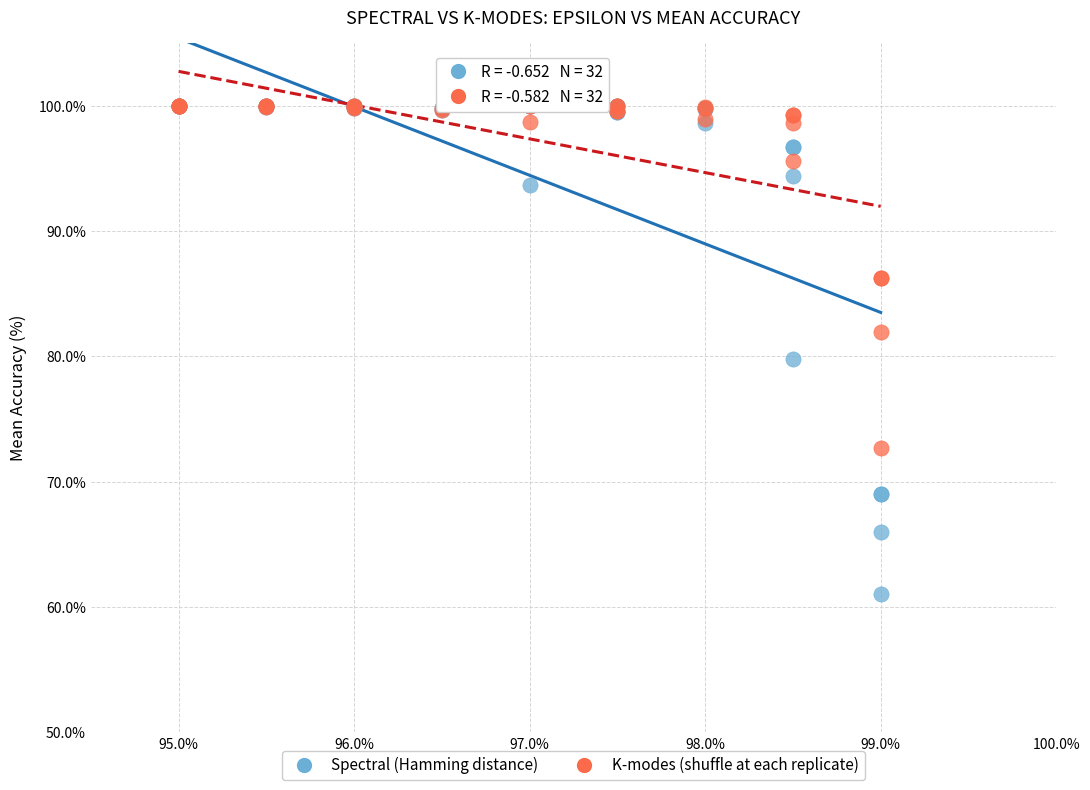

What are all the series names shown in the legend?

Spectral (Hamming distance), K-modes (shuffle at each replicate)